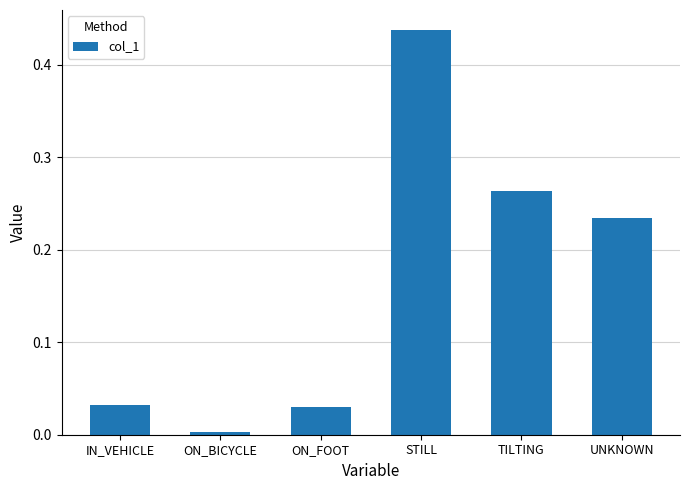

How many bars are there in total?

6